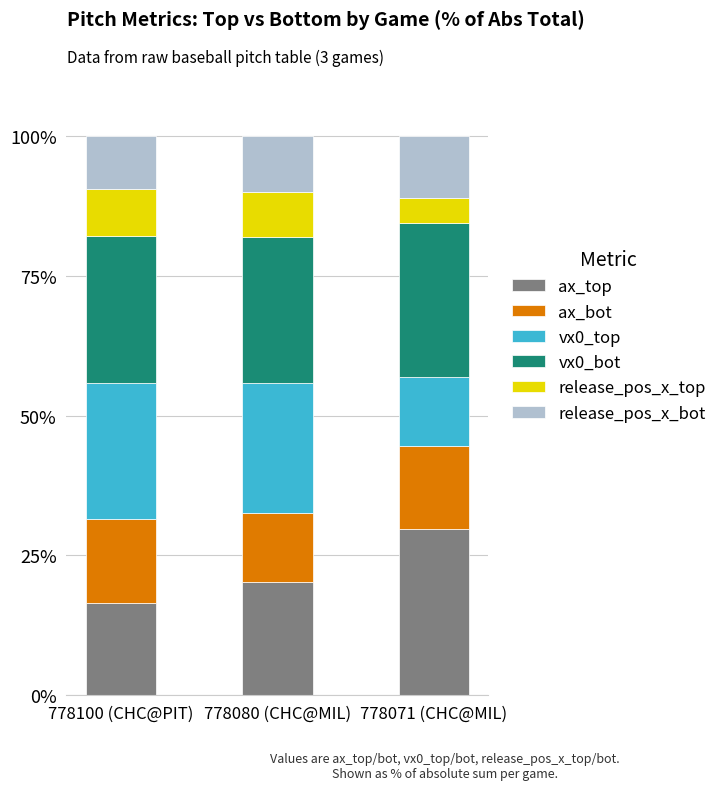

What is the total value across all series at 778100 (CHC@PIT)?

100.0